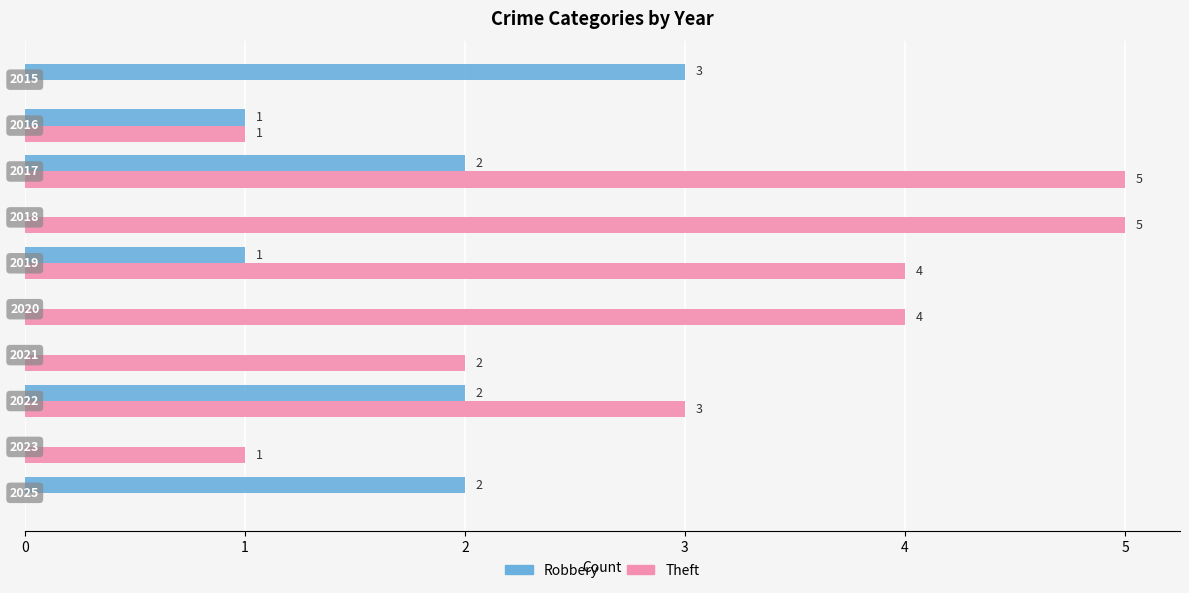

What is the maximum value shown in the chart?

5